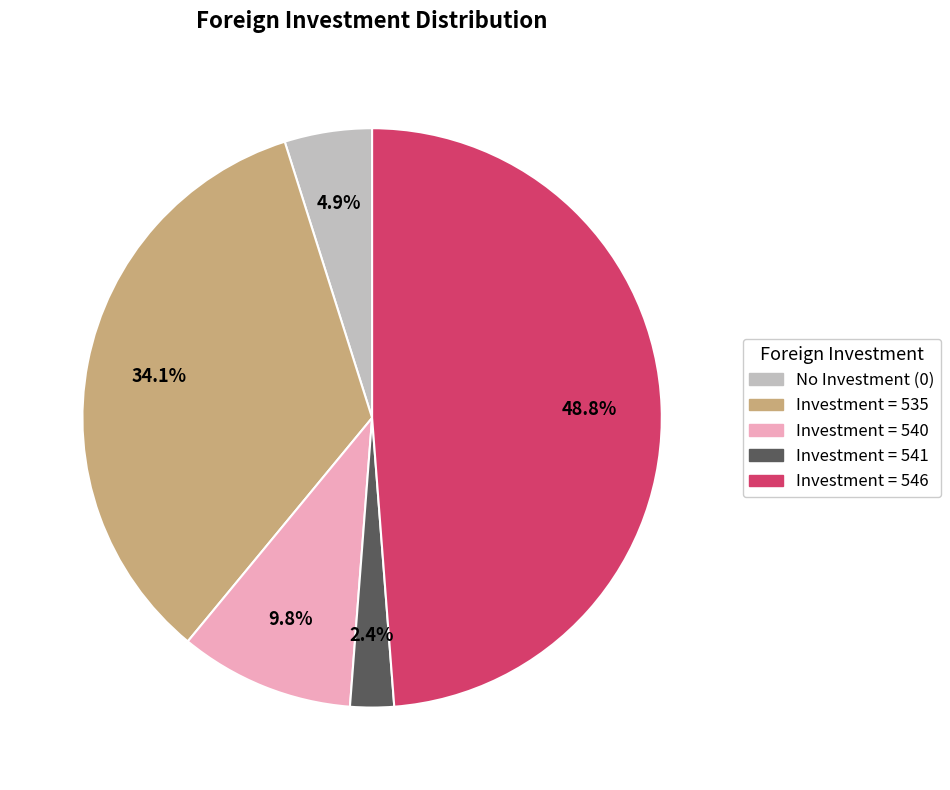

Rank the categories by value from highest to lowest.

Investment = 546, Investment = 535, Investment = 540, No Investment (0), Investment = 541